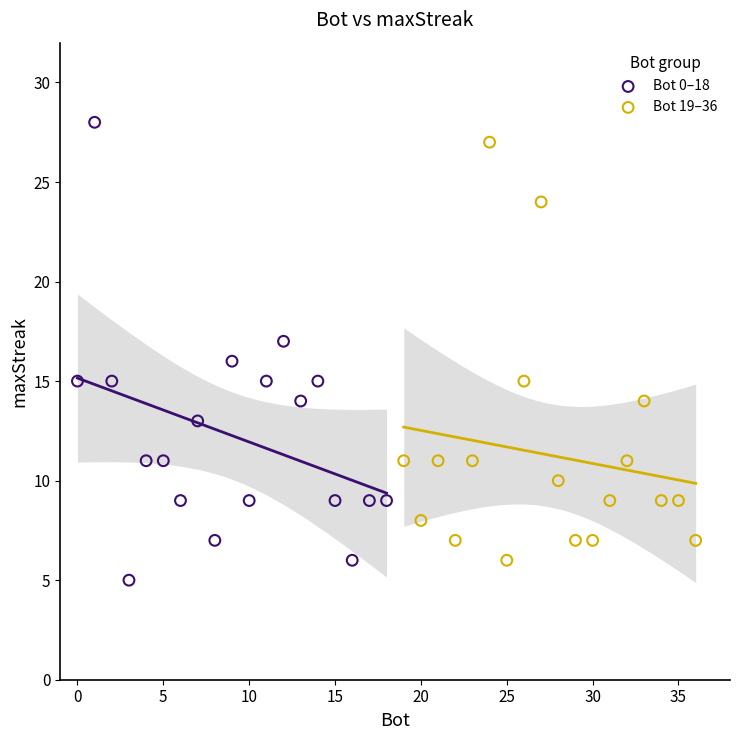

Which series has the largest Y range (max minus min)?

Bot 0–18